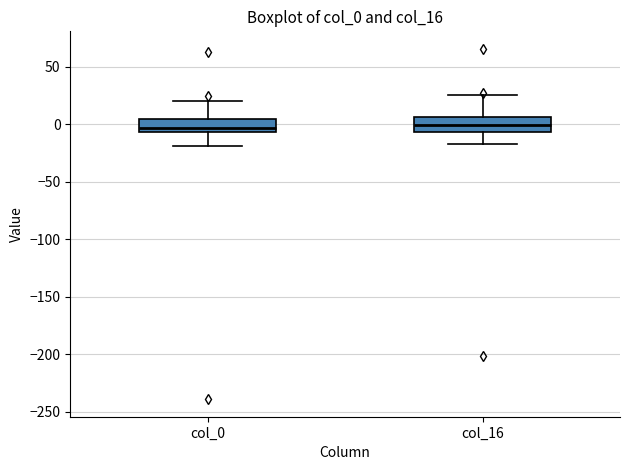

Reading left to right, transcribe this box plot: for each box, give where its median line is, the range the box spans, and where its two whiskers end, as read against the y-axis. The values are not printed on the chart, so give them approximately, as read against the axis.

col_0: median -5 (just above the box's lower edge), box -5 to 5, whiskers -20 to 20
col_16: median 0, box -5 to 5, whiskers -15 to 25